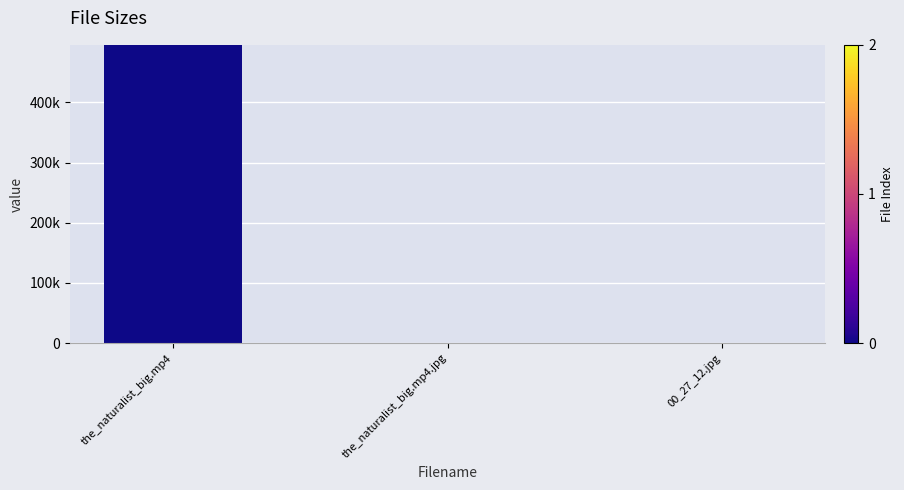

At which category is the sum across all series the highest?

the_naturalist_big.mp4